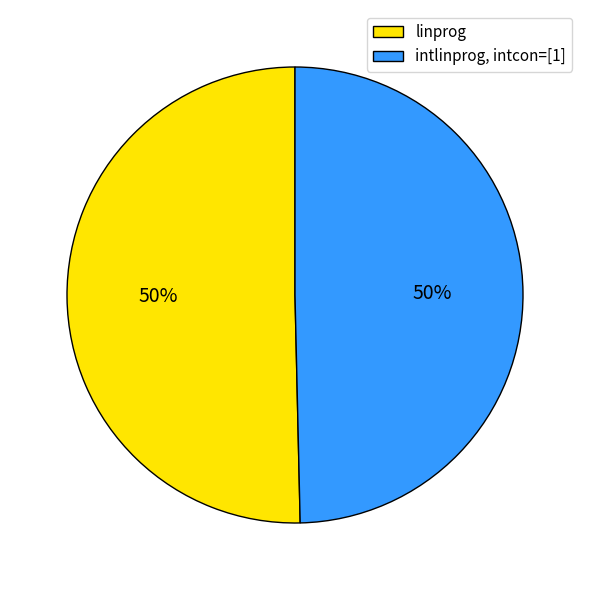

How many segments does this pie chart have?

2